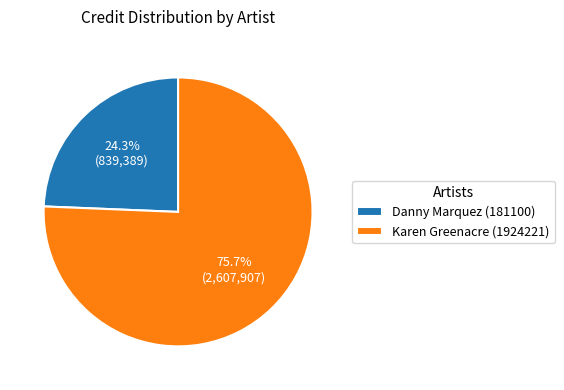

What percentage do Karen Greenacre (1924221) and Danny Marquez (181100) together represent?

100.0%